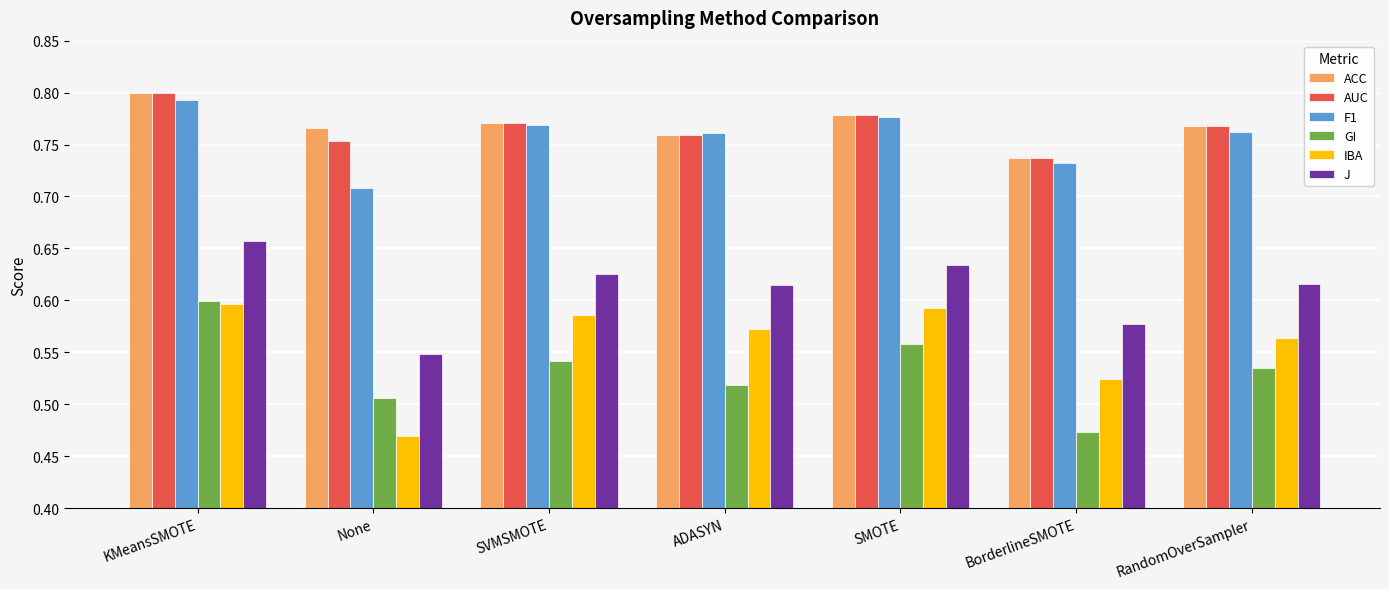

Is it true that IBA equals 1.0 at SMOTE?

False